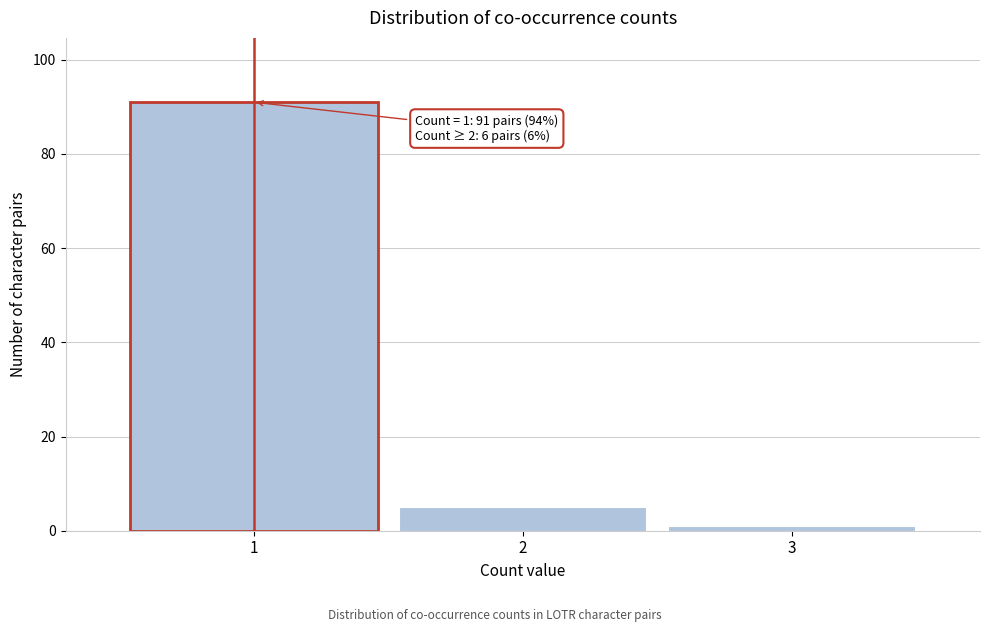

Reading right to left, transcribe all the data shown in this chart.

3=1	2=5	1=91